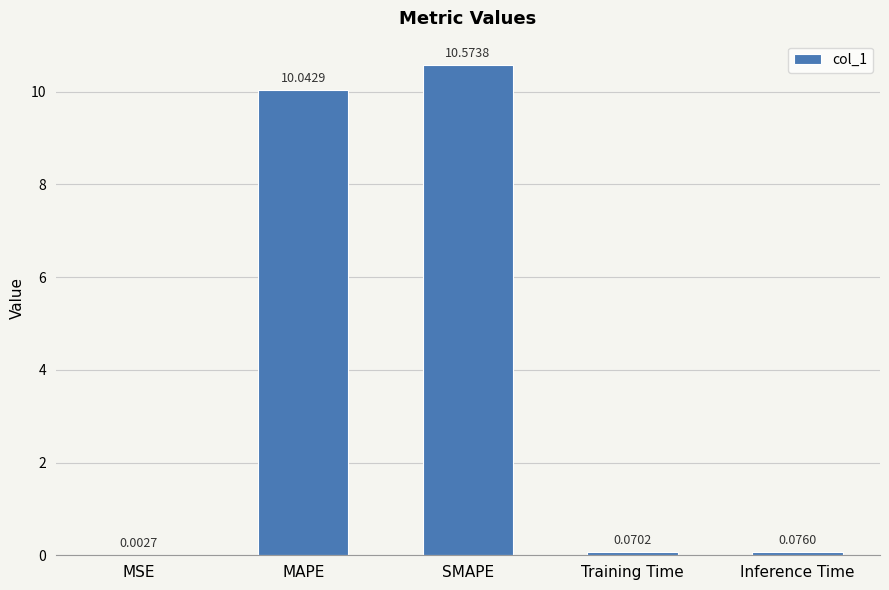

Between MAPE and Training Time, which is larger?

MAPE